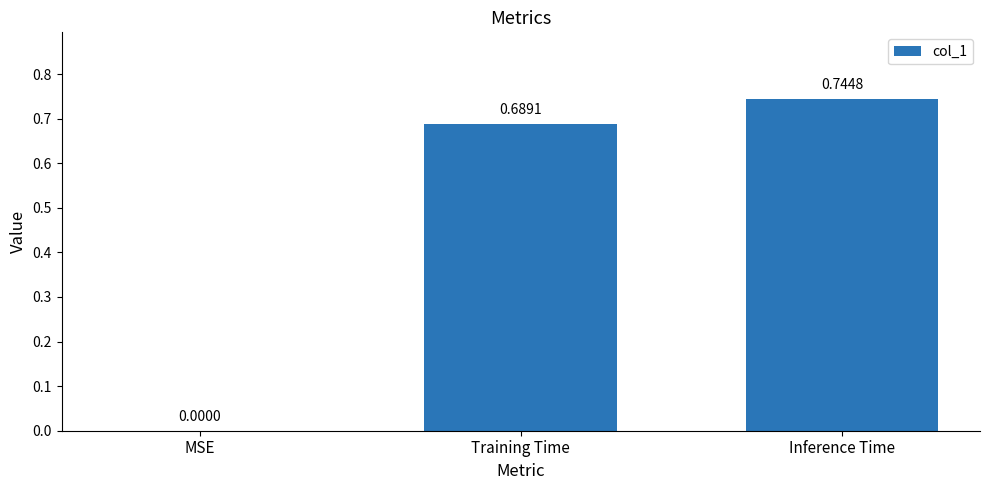

Which category has the highest value across all series?

Inference Time